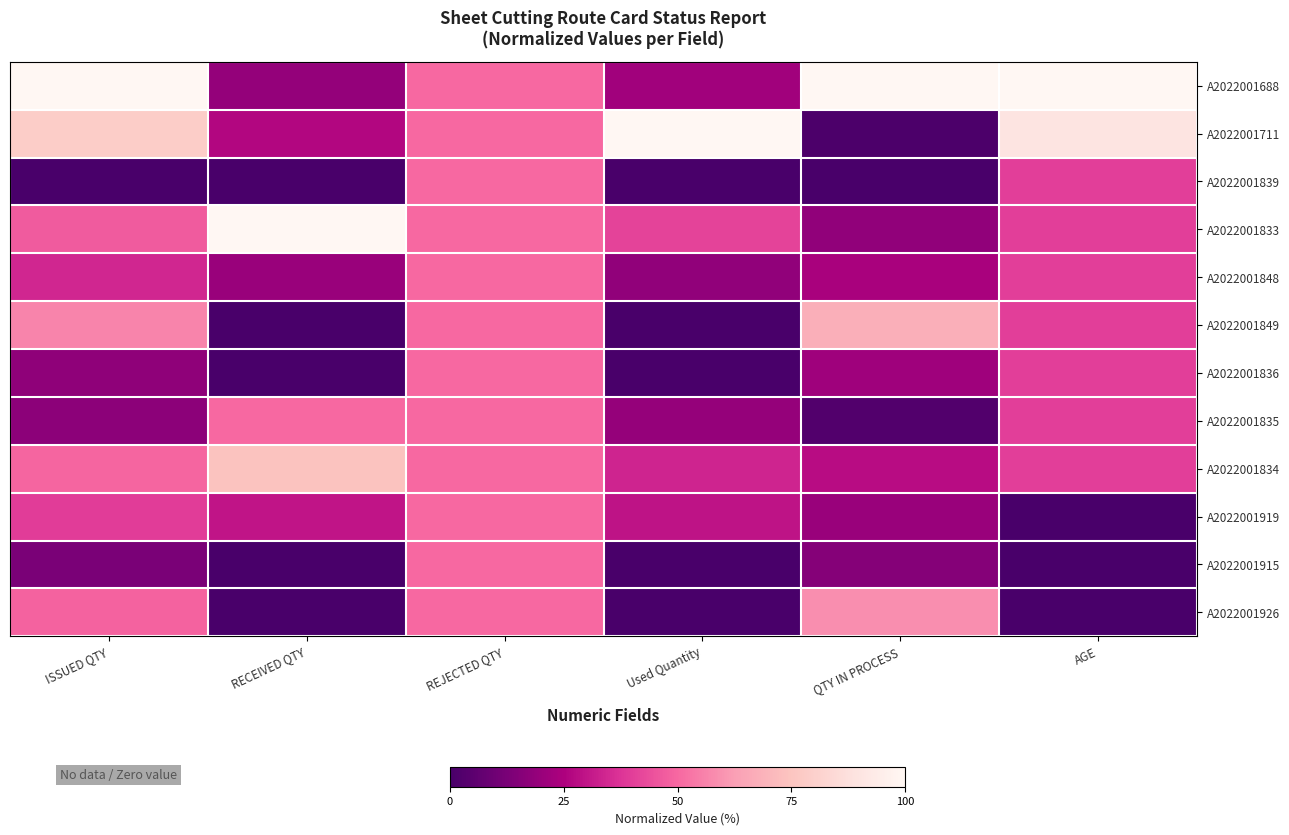

List the series in order of their peak value, lowest first.

A2022001839, A2022001848, A2022001836, A2022001835, A2022001919, A2022001915, A2022001926, A2022001849, A2022001834, A2022001688, A2022001711, A2022001833